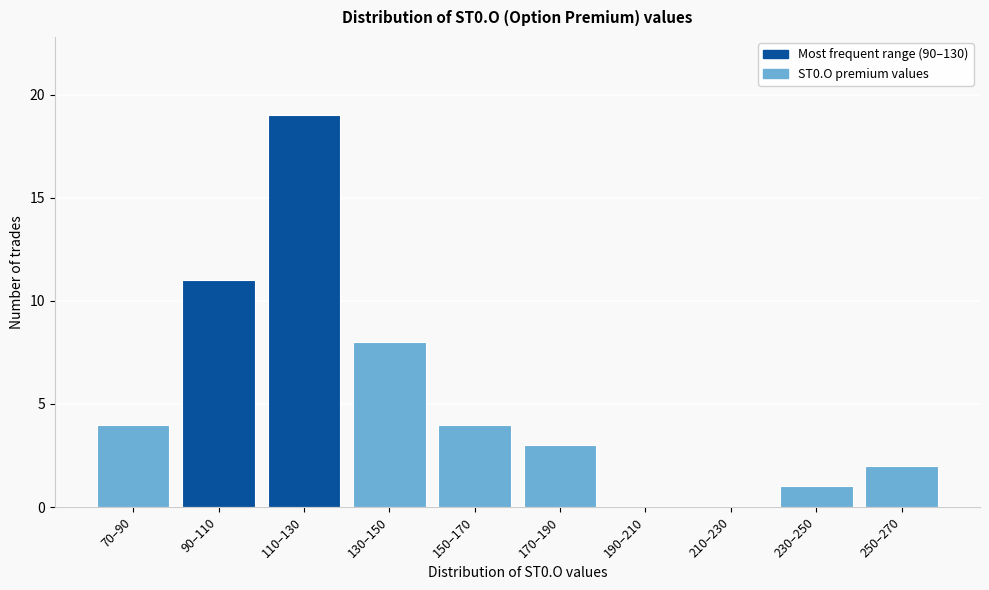

Reading right to left, transcribe all the data shown in this chart.

250–270=2	230–250=1	210–230=0	190–210=0	170–190=3	150–170=4	130–150=8	110–130=19	90–110=11	70–90=4